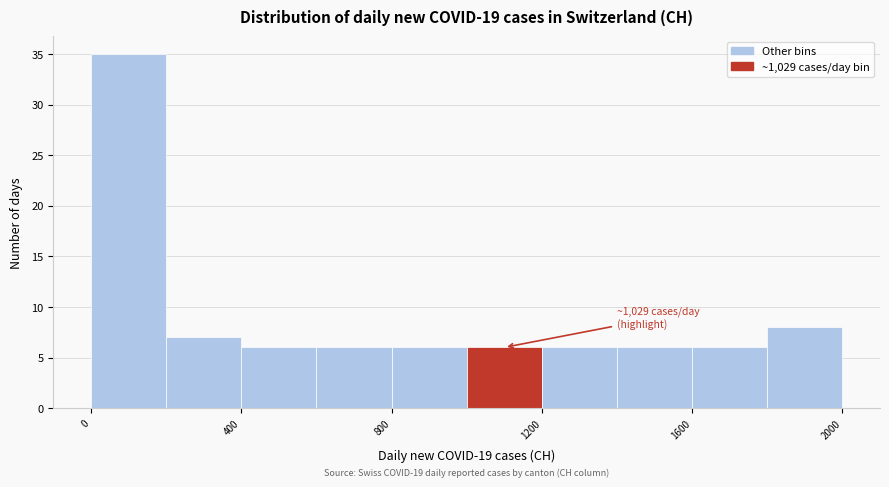

Which range on the x-axis has the tallest bar?

0 to 200